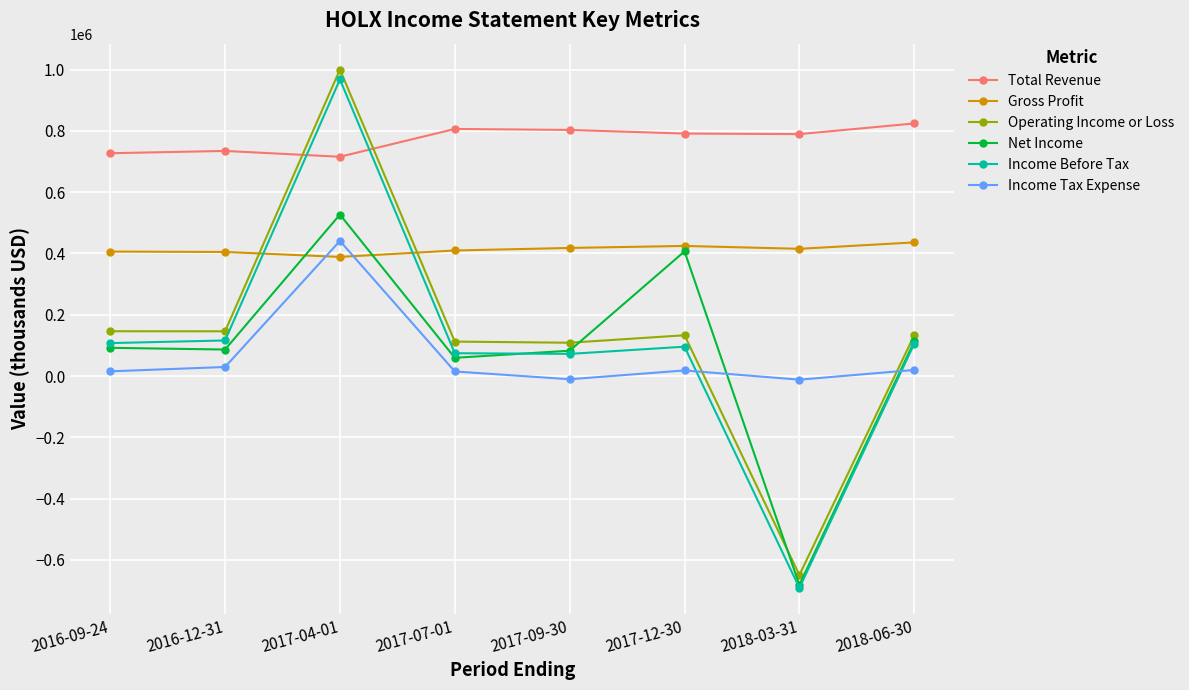

The value of Gross Profit at 2018-06-30 is 436000. True or false?

True